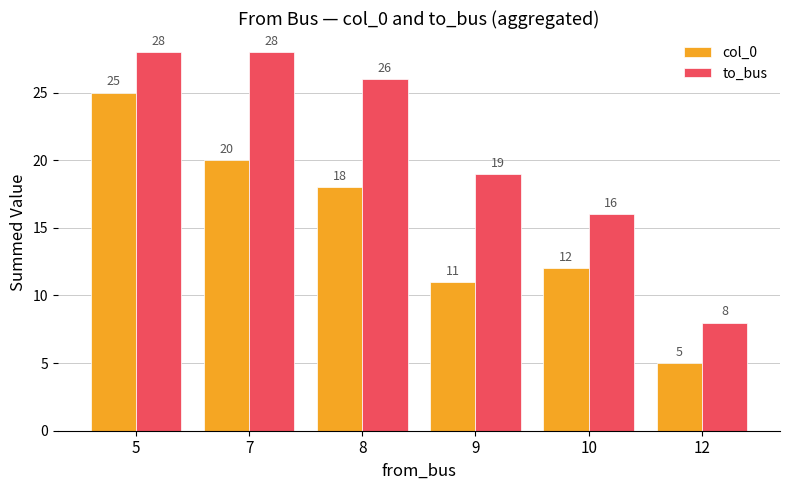

What is the total value across all series at 9?

30